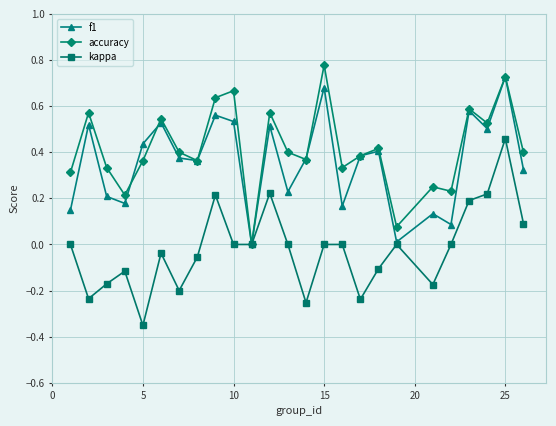

True or false: f1 has more than 2 interior local peaks.

True